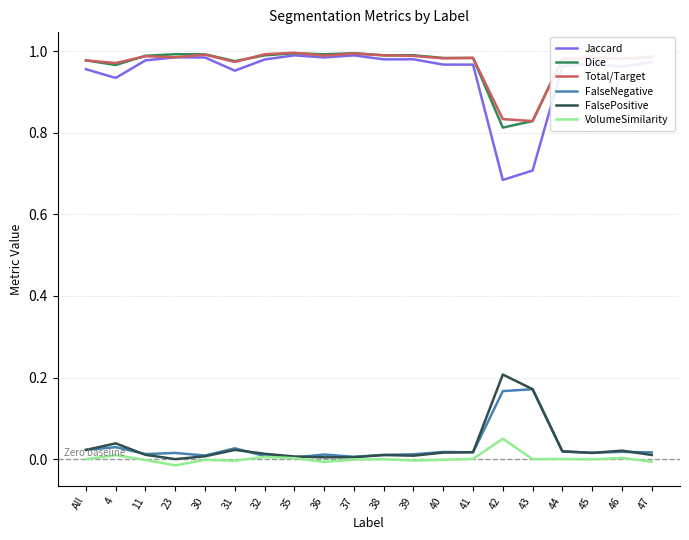

Which series has the widest spread of values?

Jaccard